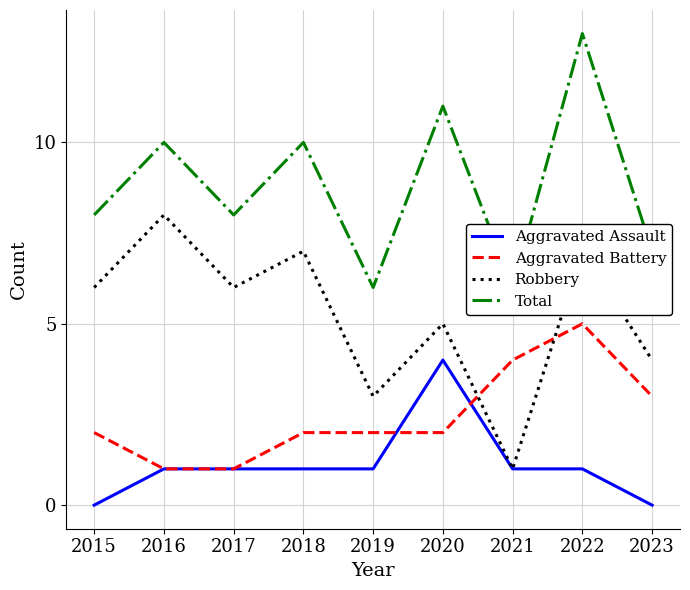

What is the total value across all series at 2015?

16